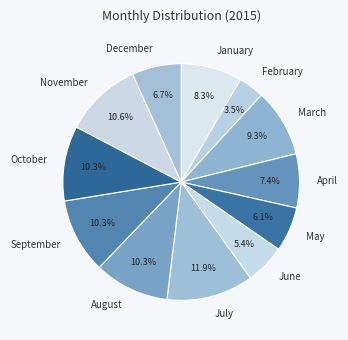

The January slice represents 8% of the pie. True or false?

True